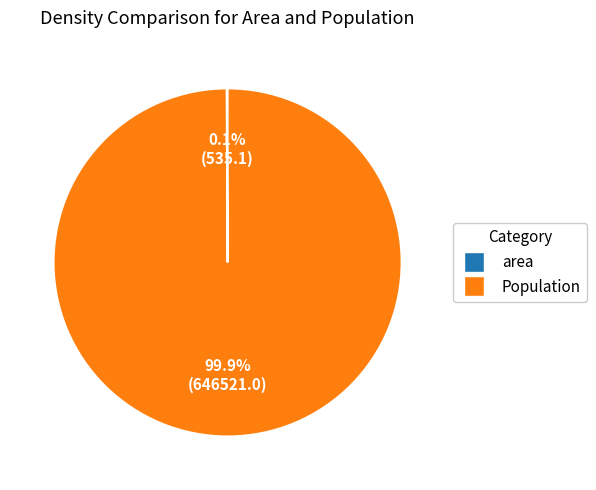

Does Population represent more than half of the total?

Yes